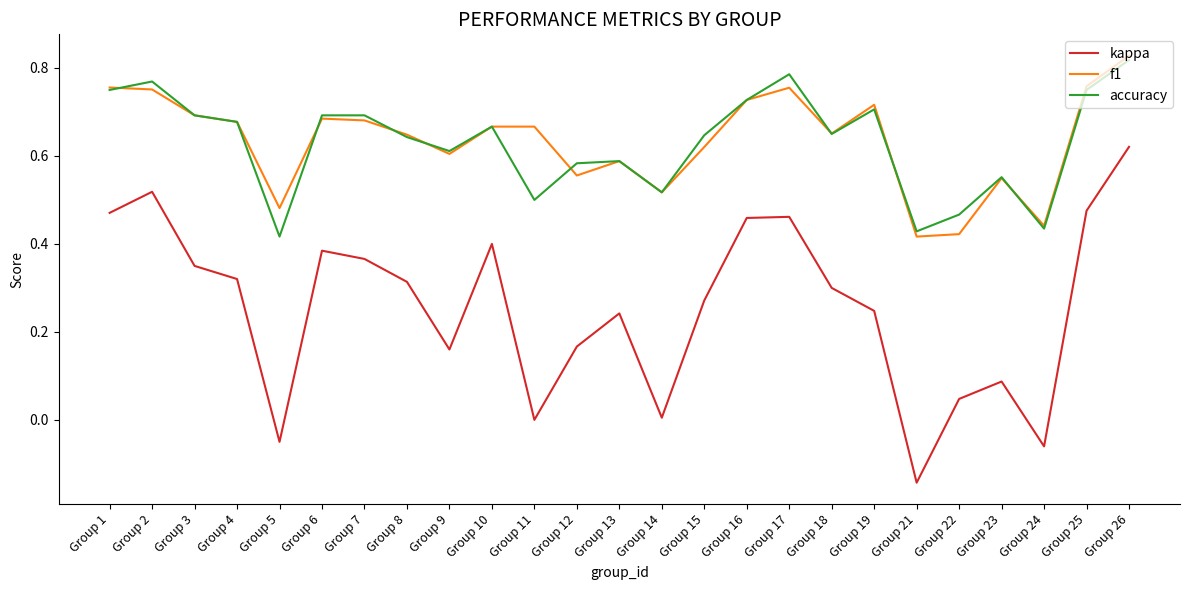

True or false: accuracy and kappa cross at least once.

False